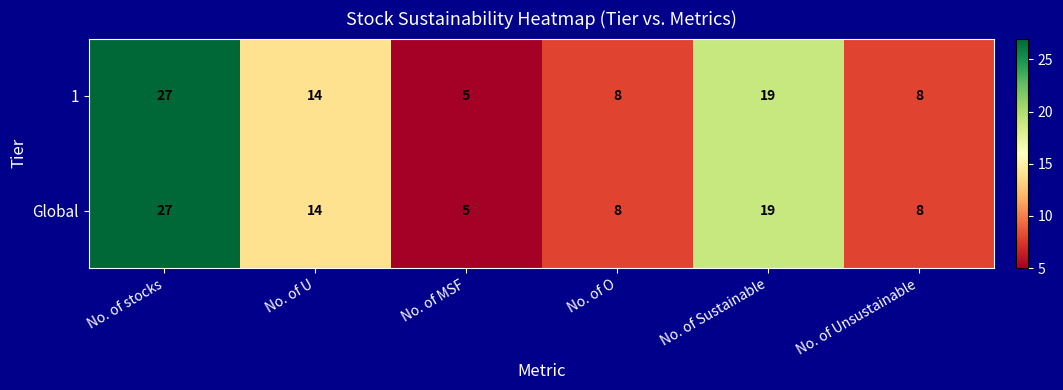

What is the difference between the second highest and minimum values in the Global series?

14